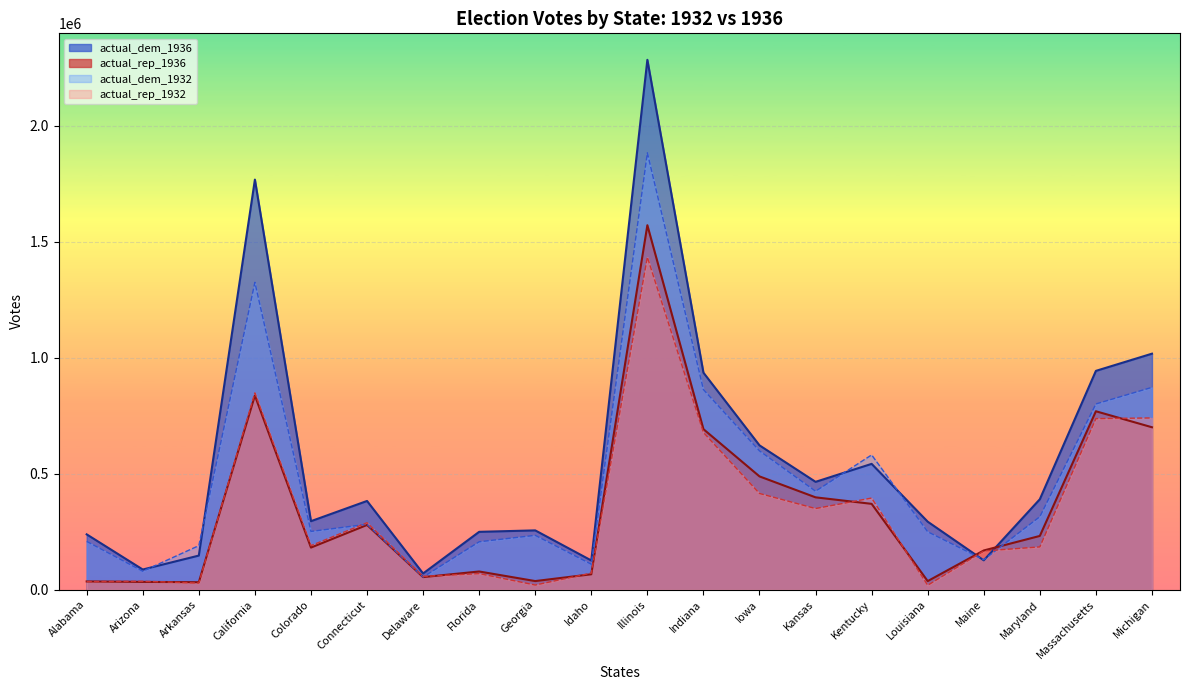

Is it true that actual_rep_1936 equals 369702 at Kentucky?

True